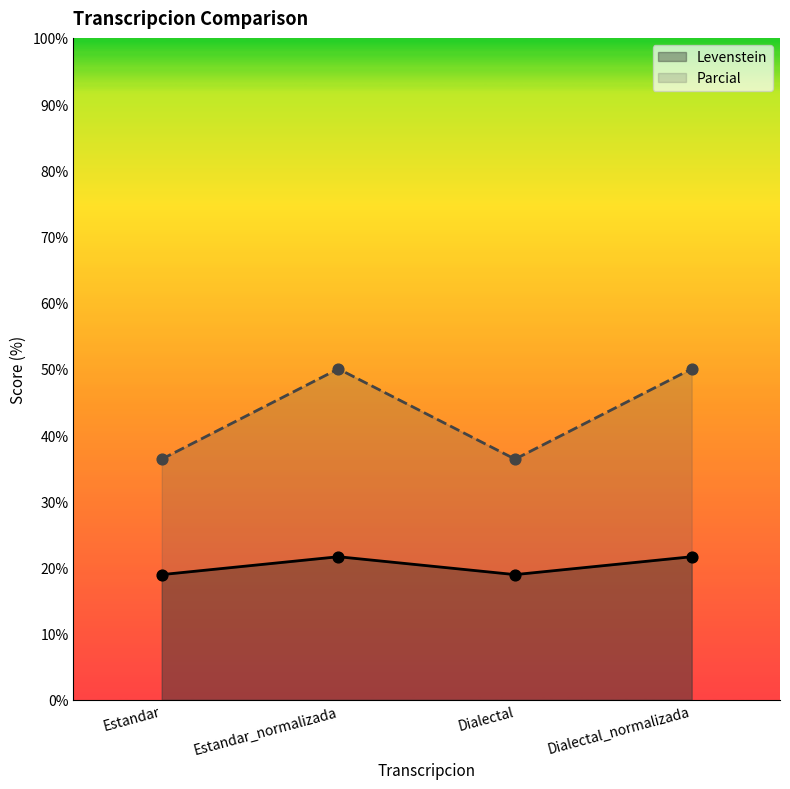

Which series has the widest spread of Y values?

Parcial